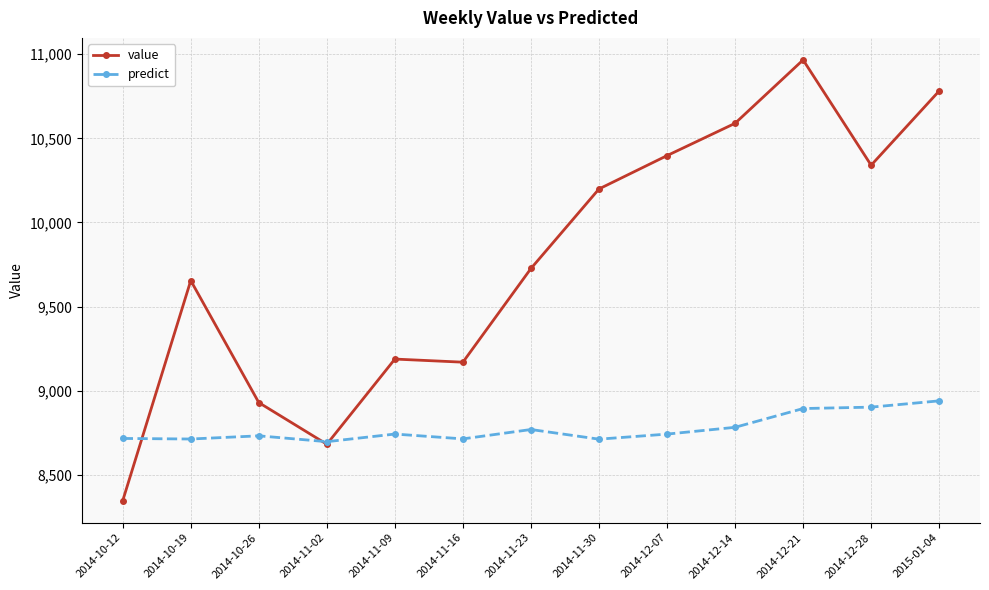

Rank the series at 2014-10-19 from highest to lowest value.

value, predict